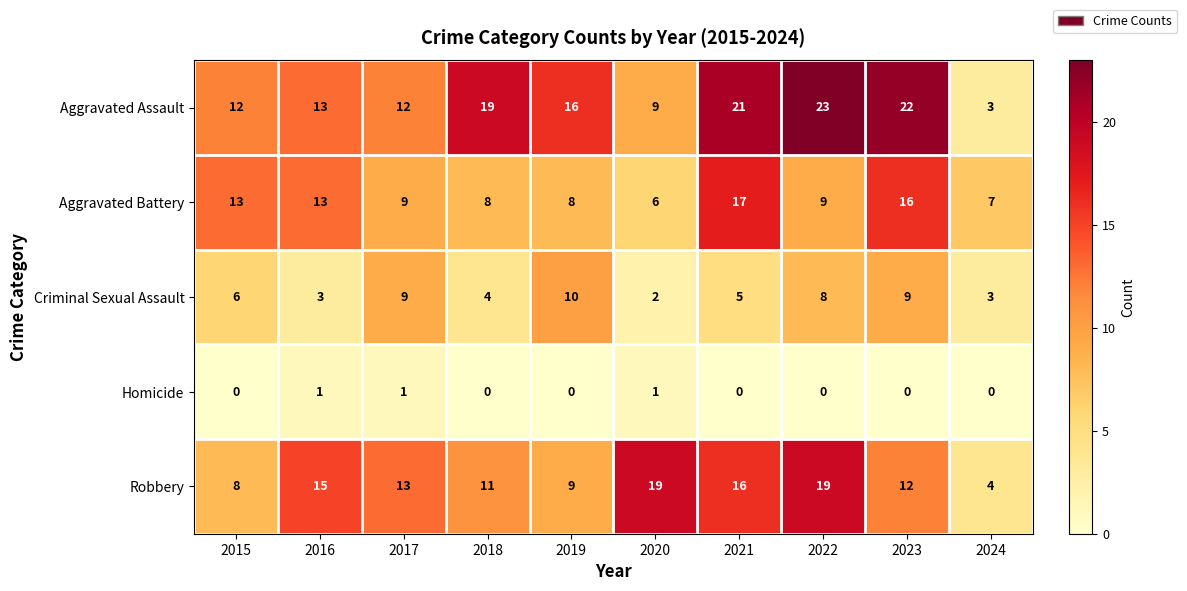

What is the difference between the maximum and minimum values in the Aggravated Assault series?

20